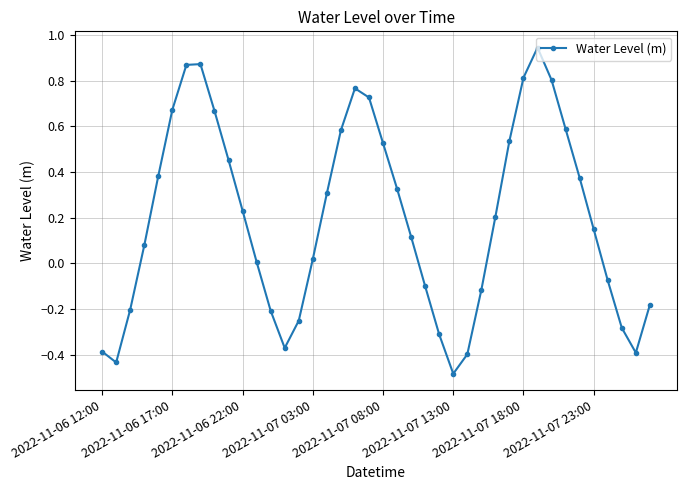

How many points are higher than both their immediate neighbors (excluding endpoints)?

3